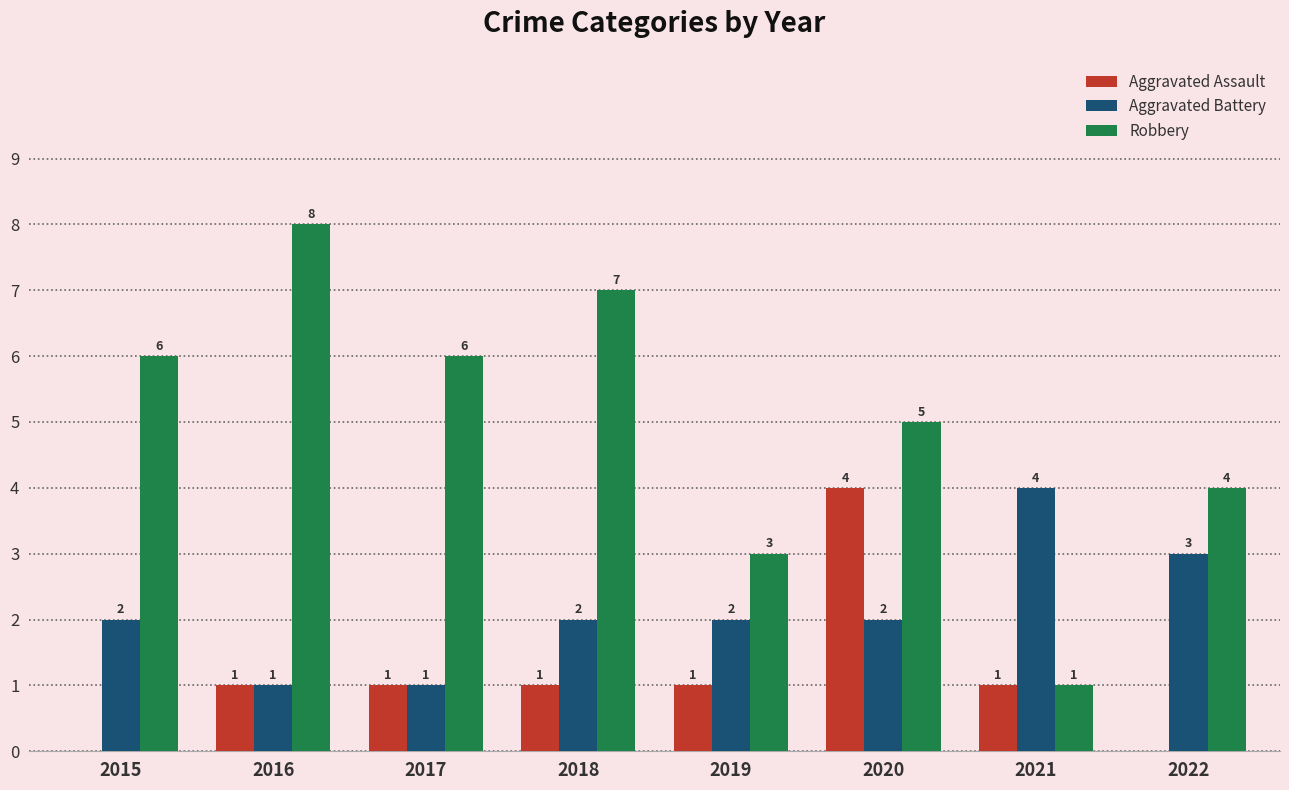

What is the total value across all series at 2021?

6